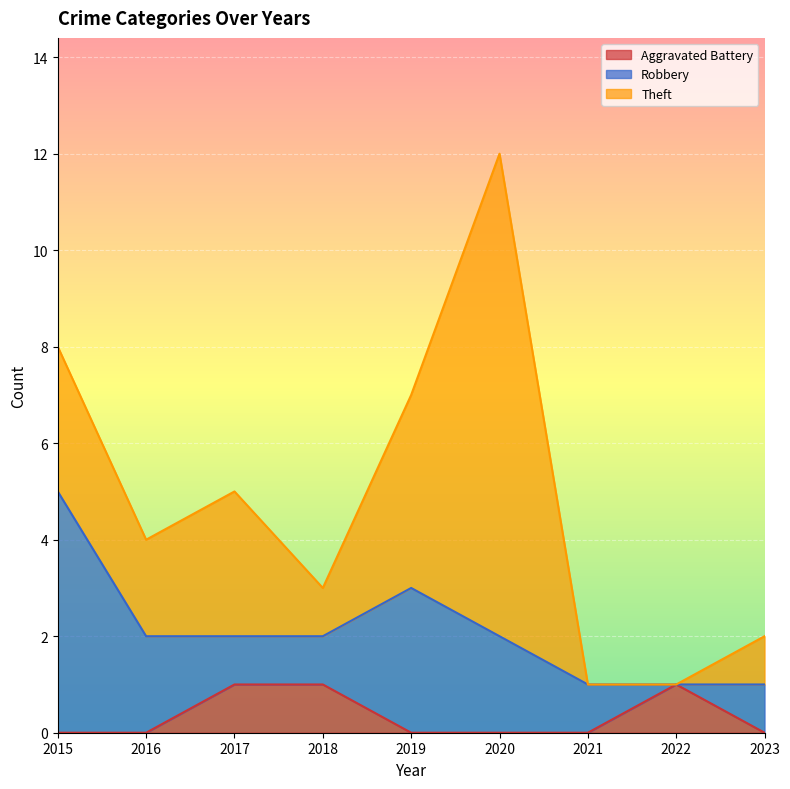

After their last crossing, which series has the higher values: Robbery or Theft?

Robbery